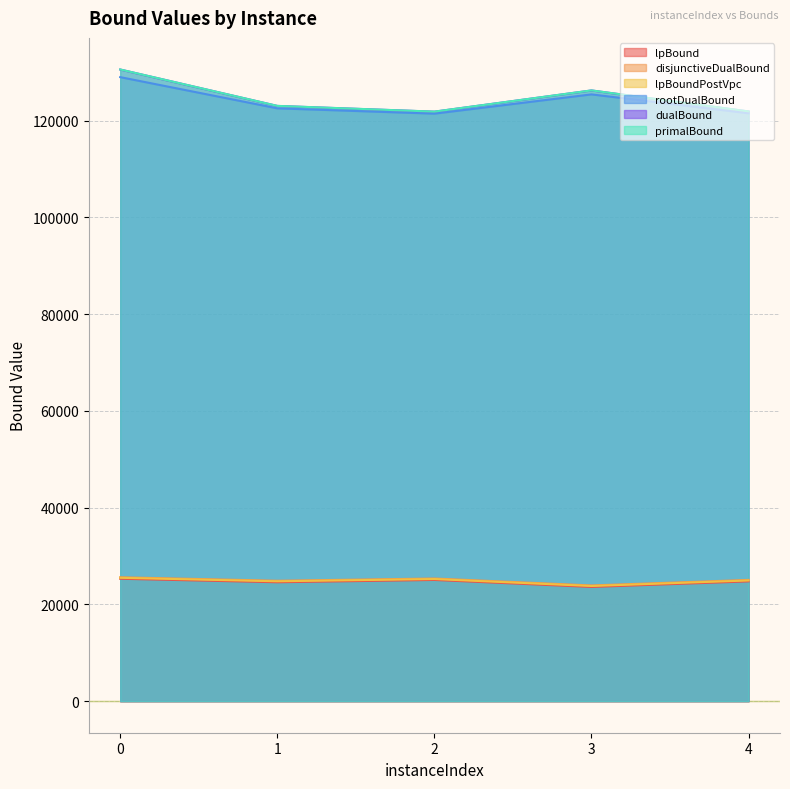

Where is the first local maximum for rootDualBound?

3